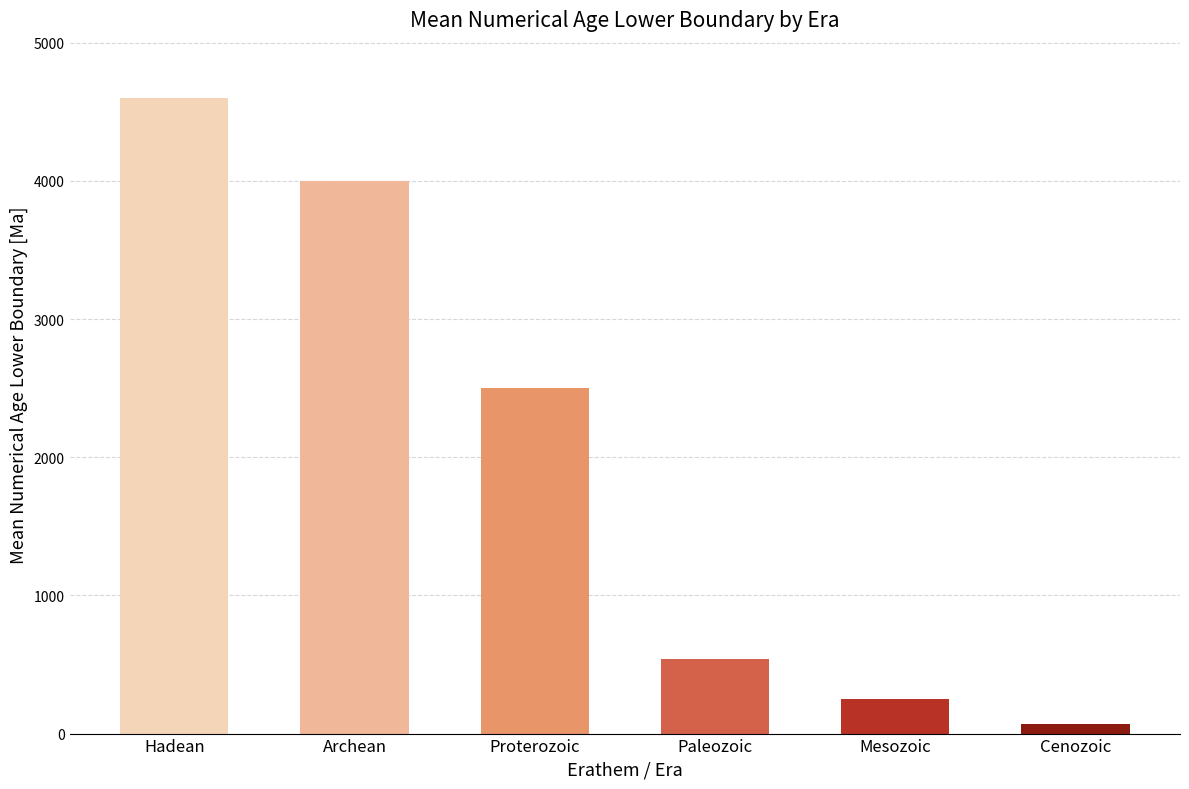

Rank the categories by value from highest to lowest.

Hadean, Archean, Proterozoic, Paleozoic, Mesozoic, Cenozoic